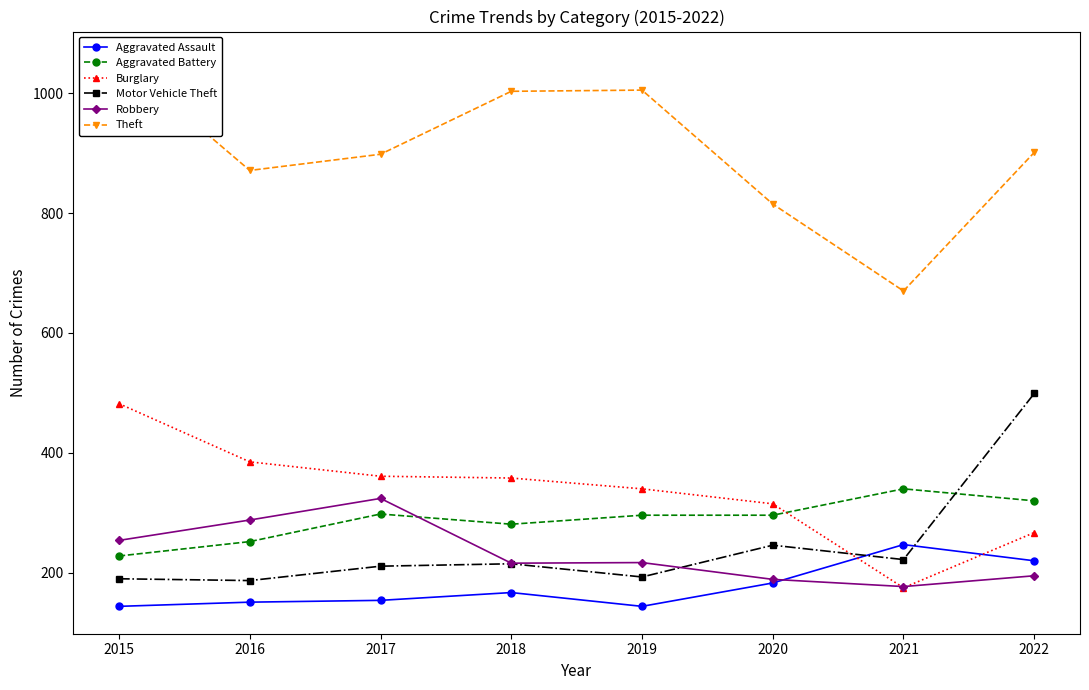

Which series has the largest total across all categories?

Theft